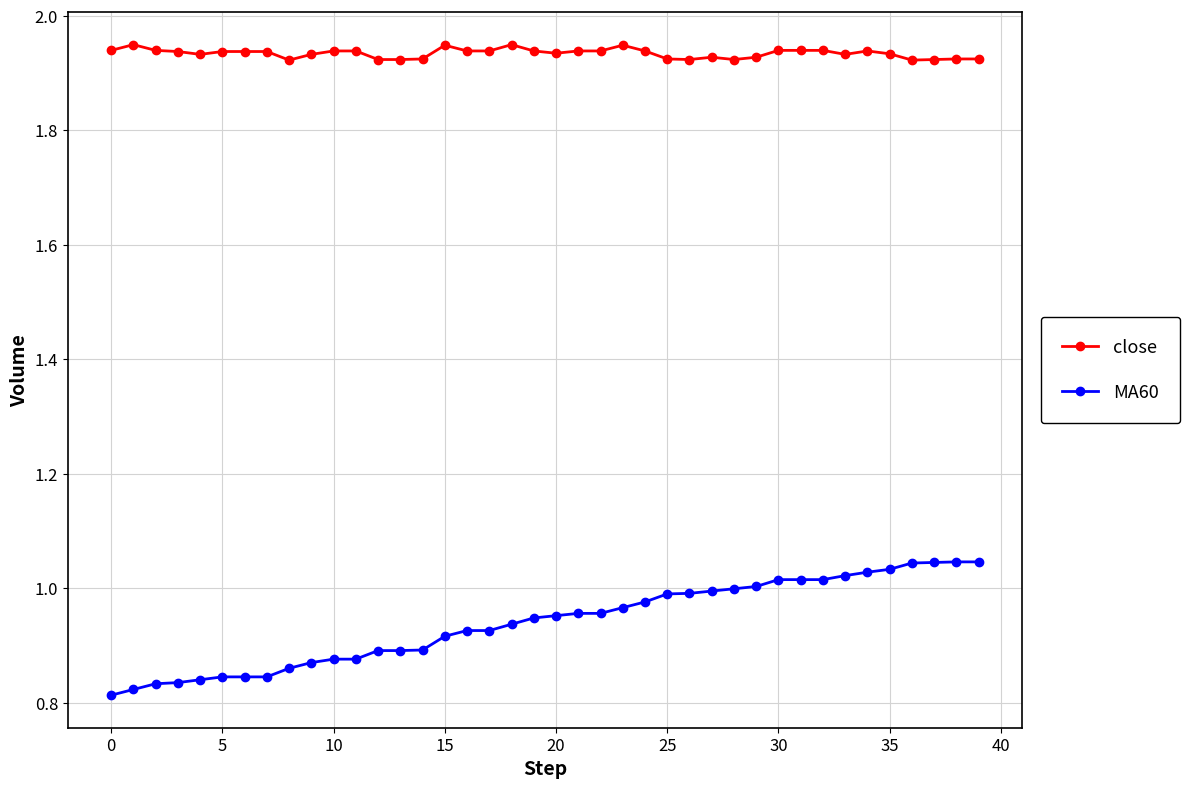

Which series has the widest spread of values?

MA60